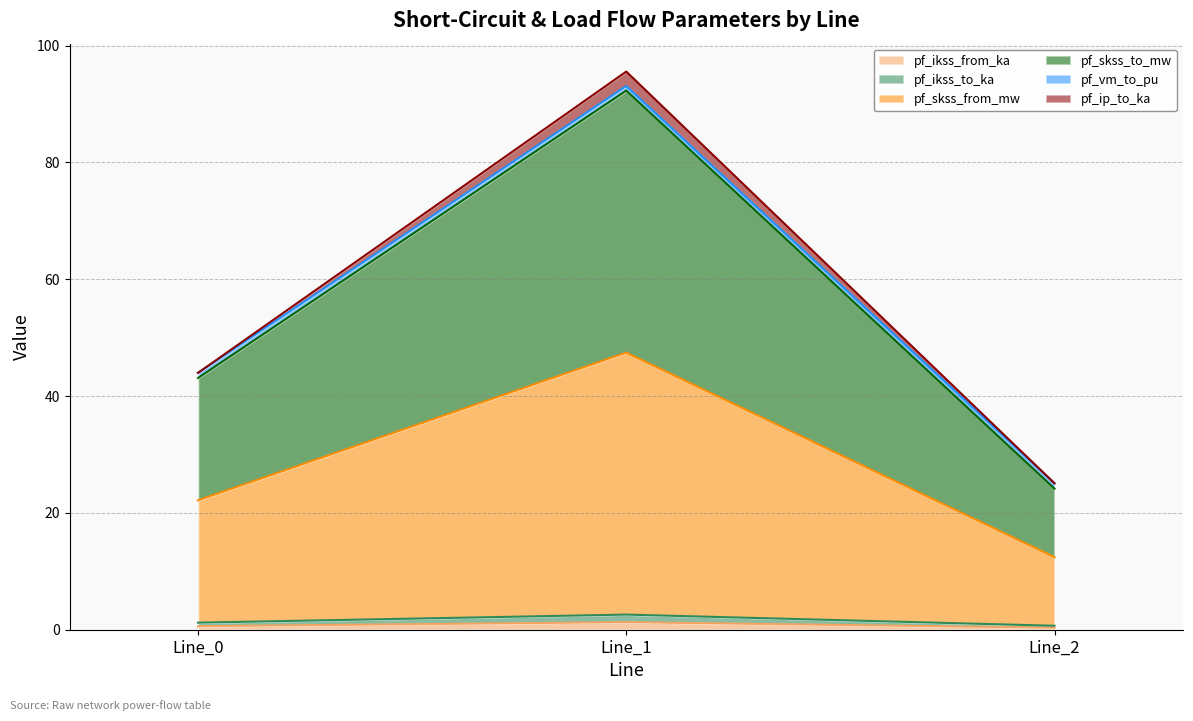

True or false: pf_ikss_to_ka has a value of 0.7 at Line_2.

True